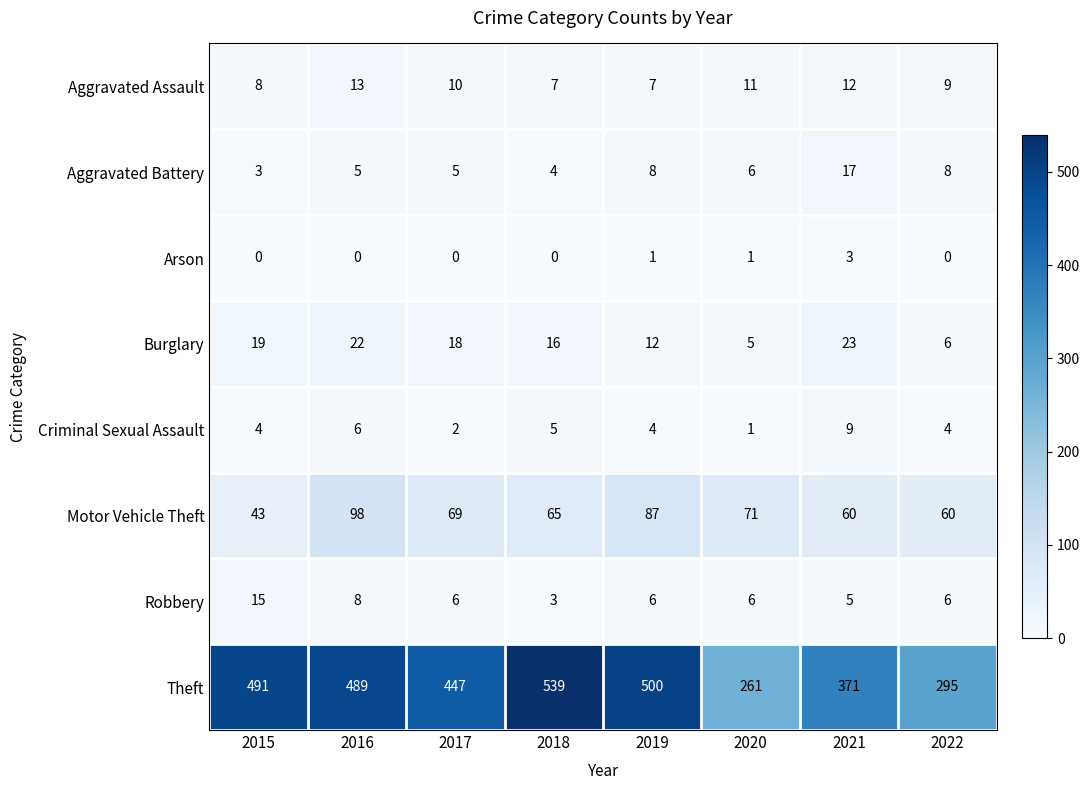

Rank the series by their maximum value, from lowest to highest.

Arson, Criminal Sexual Assault, Aggravated Assault, Robbery, Aggravated Battery, Burglary, Motor Vehicle Theft, Theft